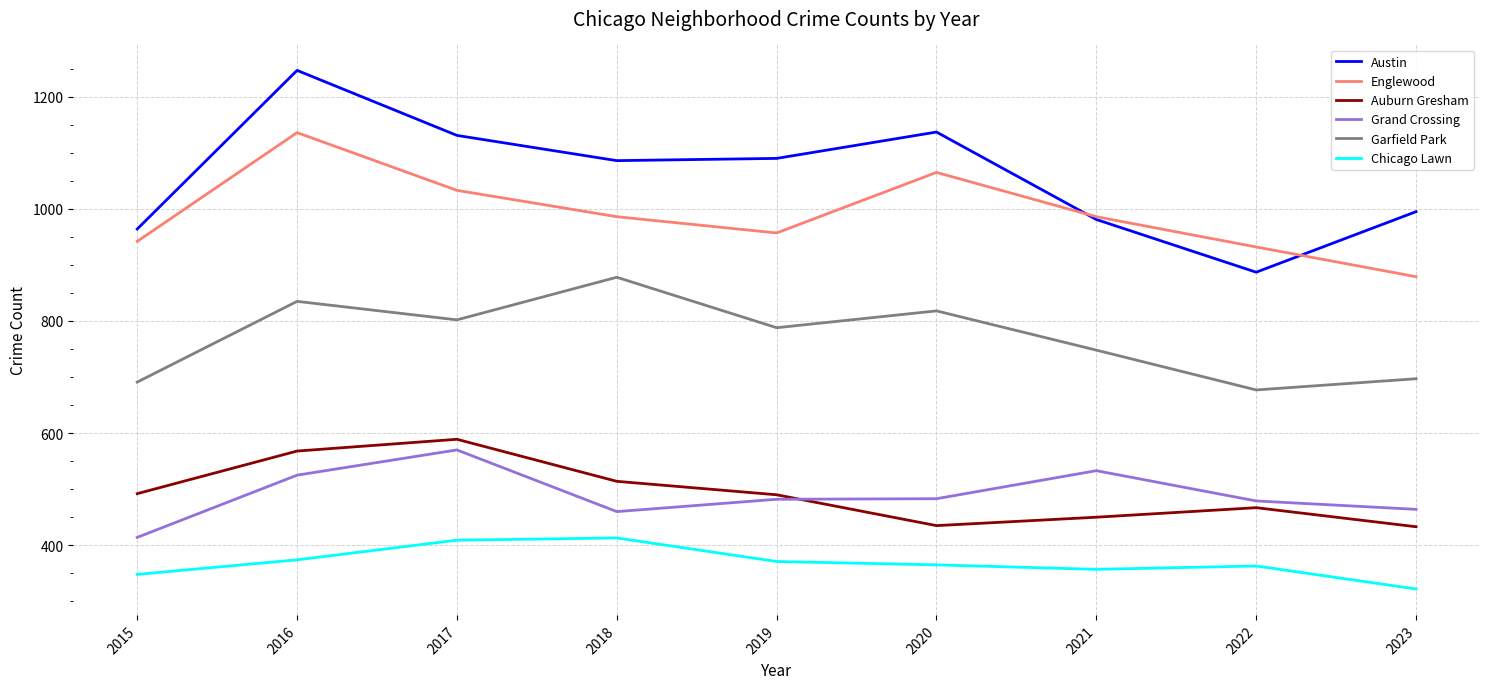

What is the minimum value shown in the chart?

322